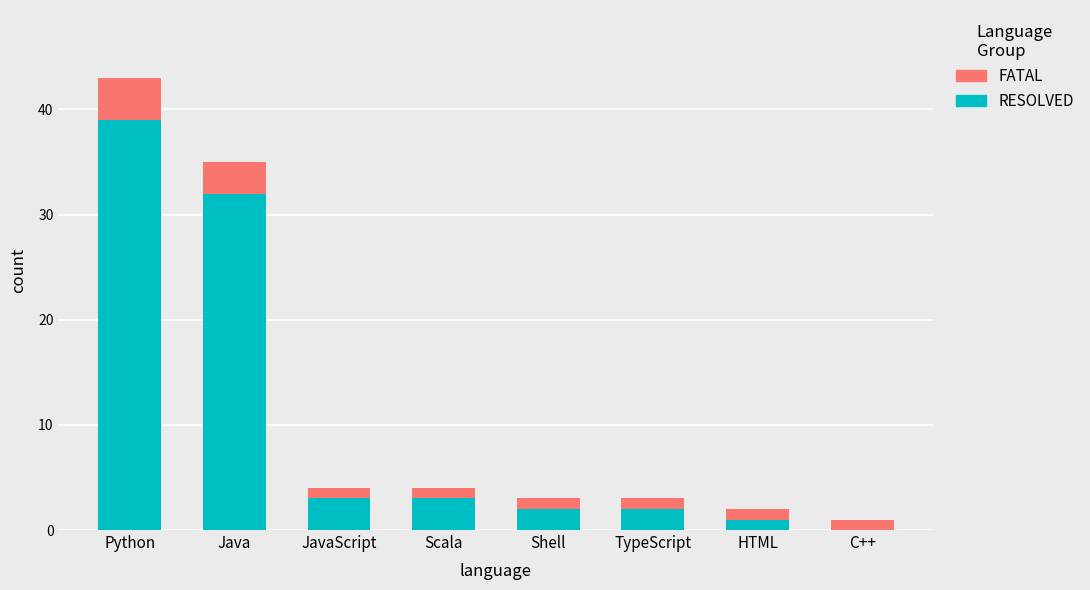

At which category is the sum across all series the highest?

Python